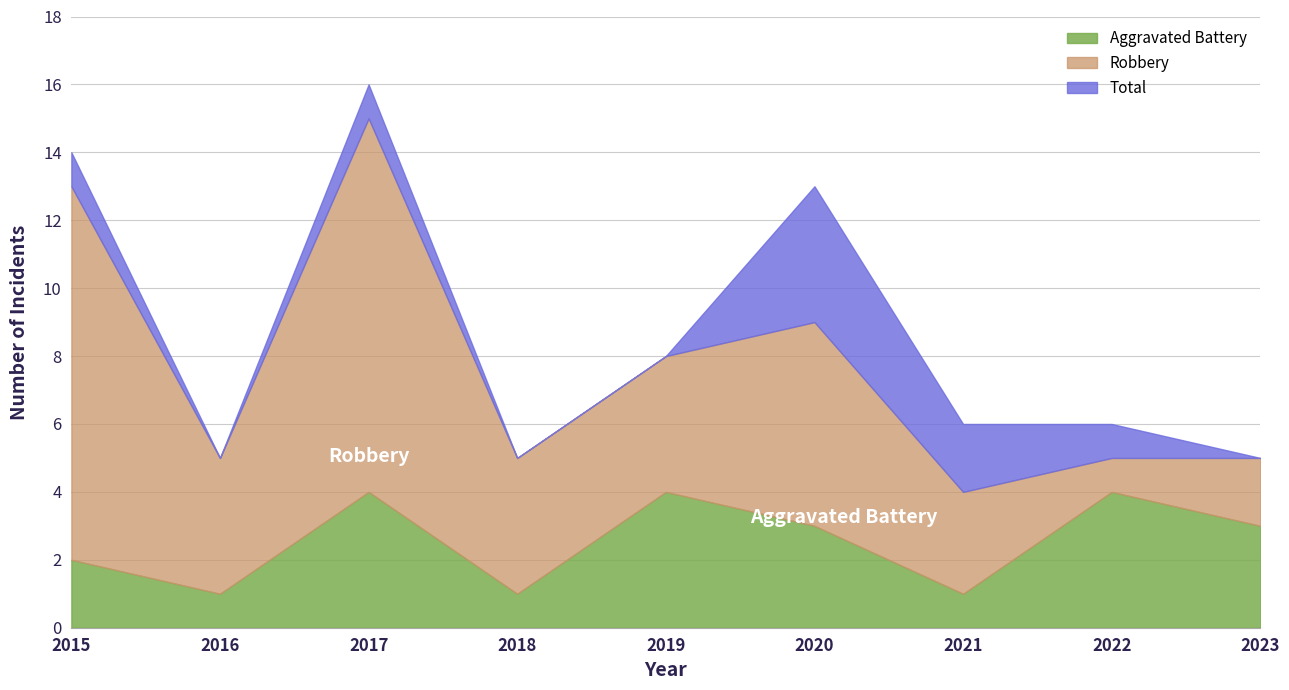

What is the sum of the Robbery values at 2015 and 2019?

15